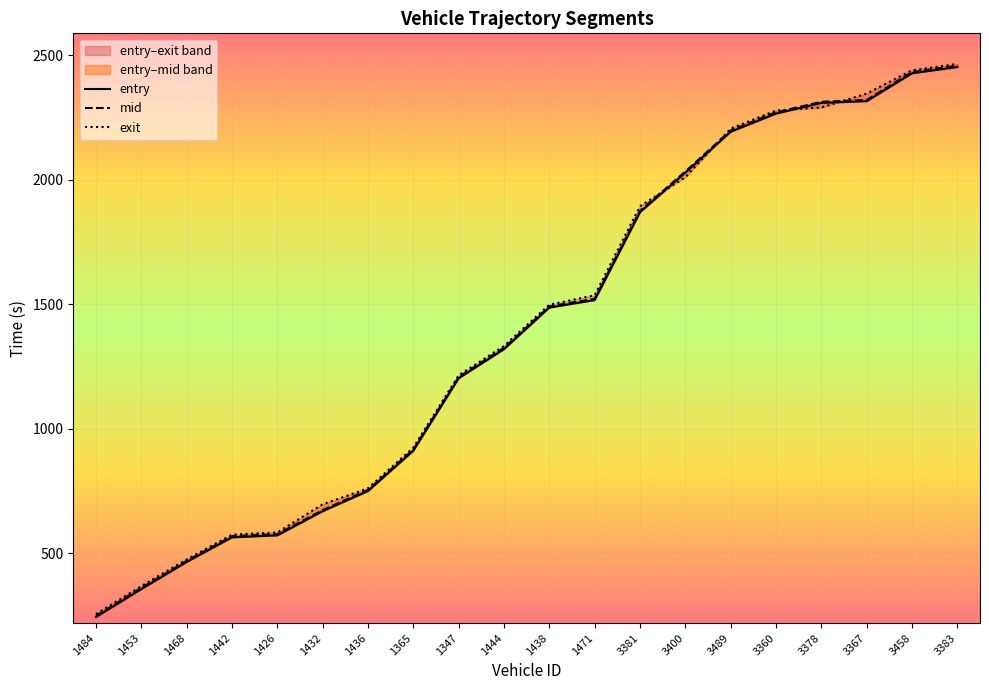

True or false: entry has more than 0 points higher than both neighbors.

False